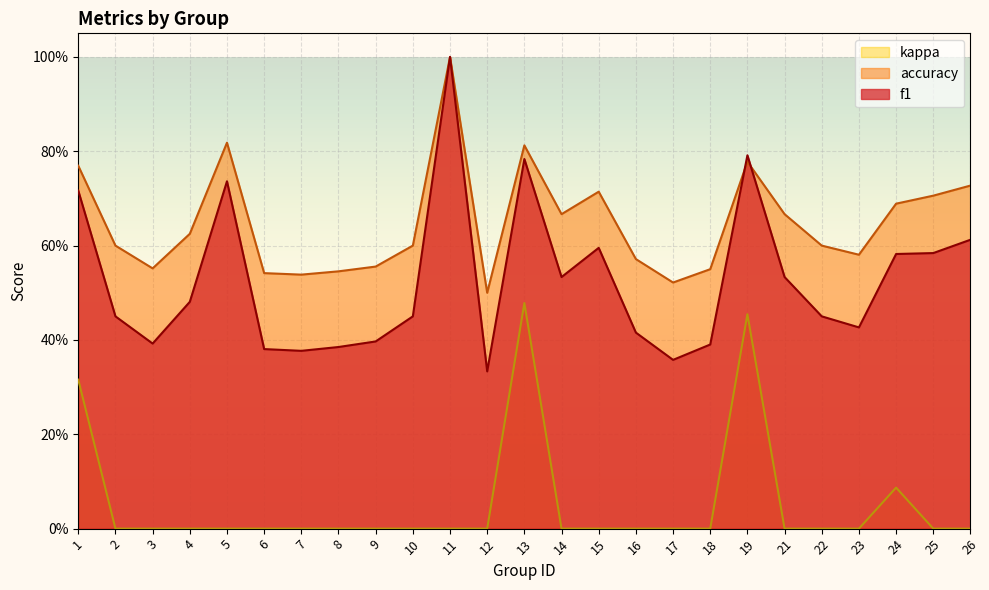

Does the chart display data point markers on the line(s)?

No